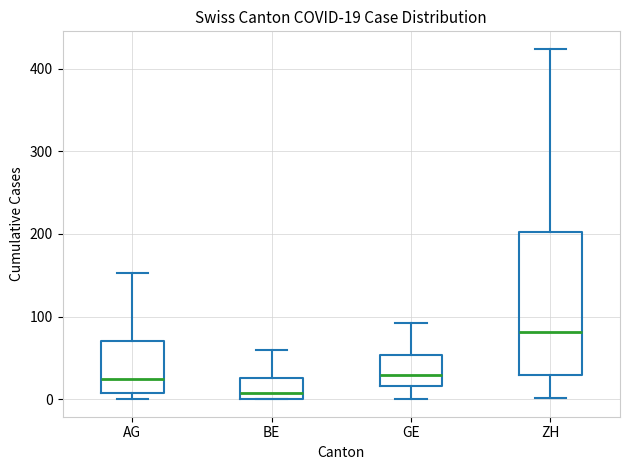

Which box has the lowest median line?

BE